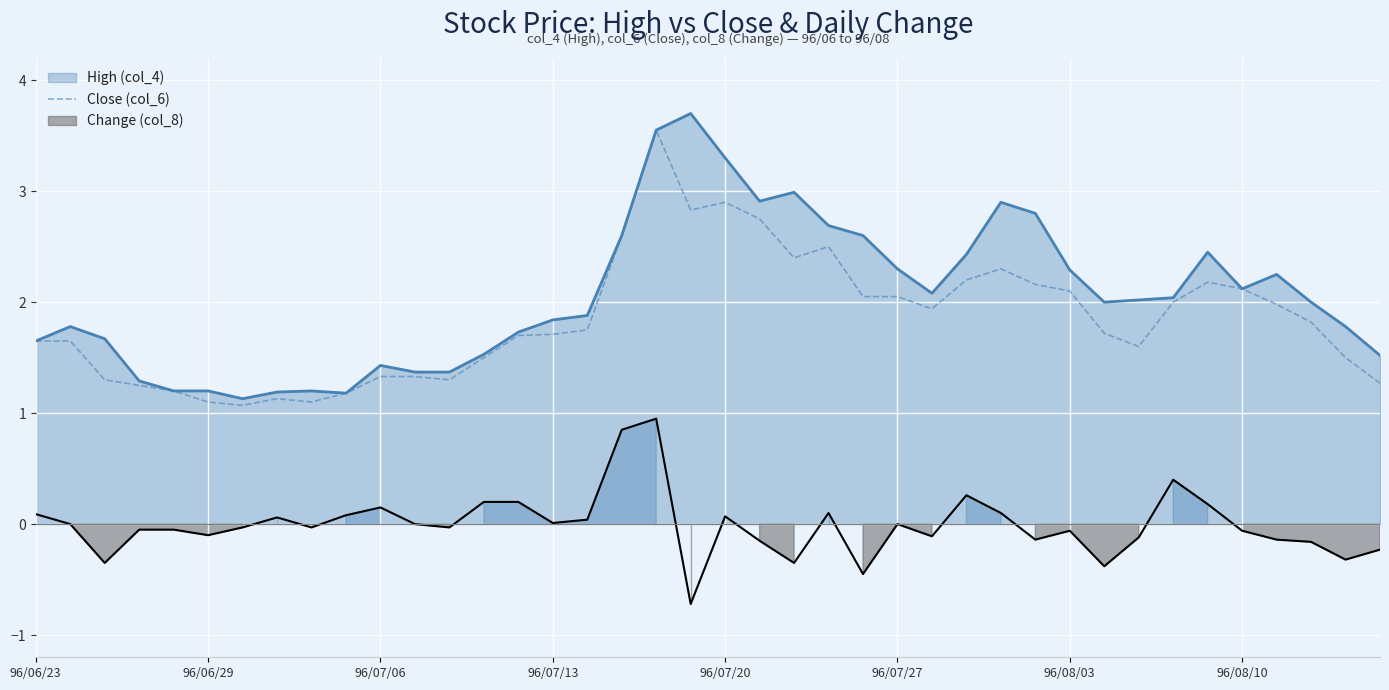

What is the highest value of the High (col_4) series?

3.7